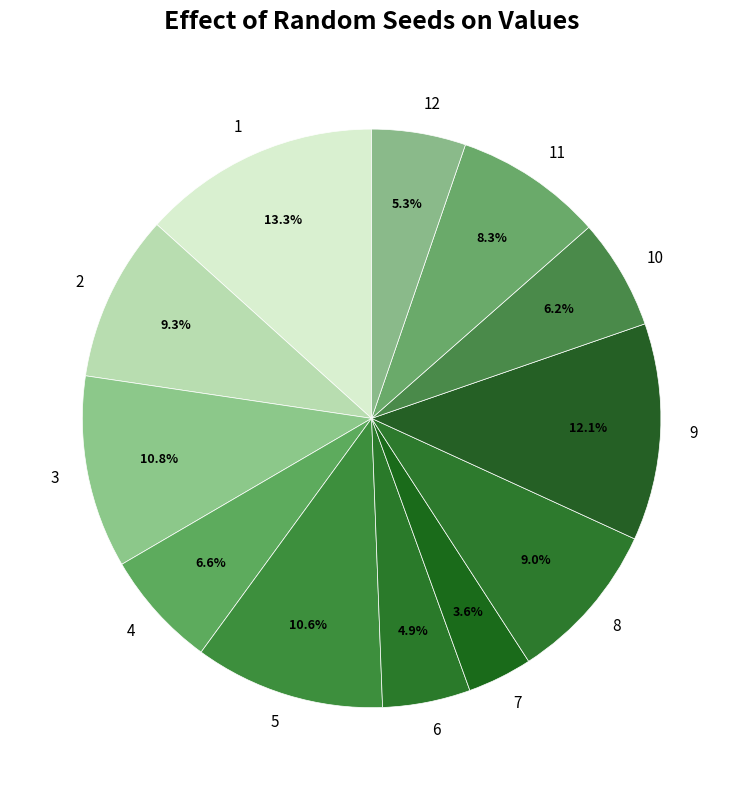

What is the total percentage of 6 and 1?

18.2%